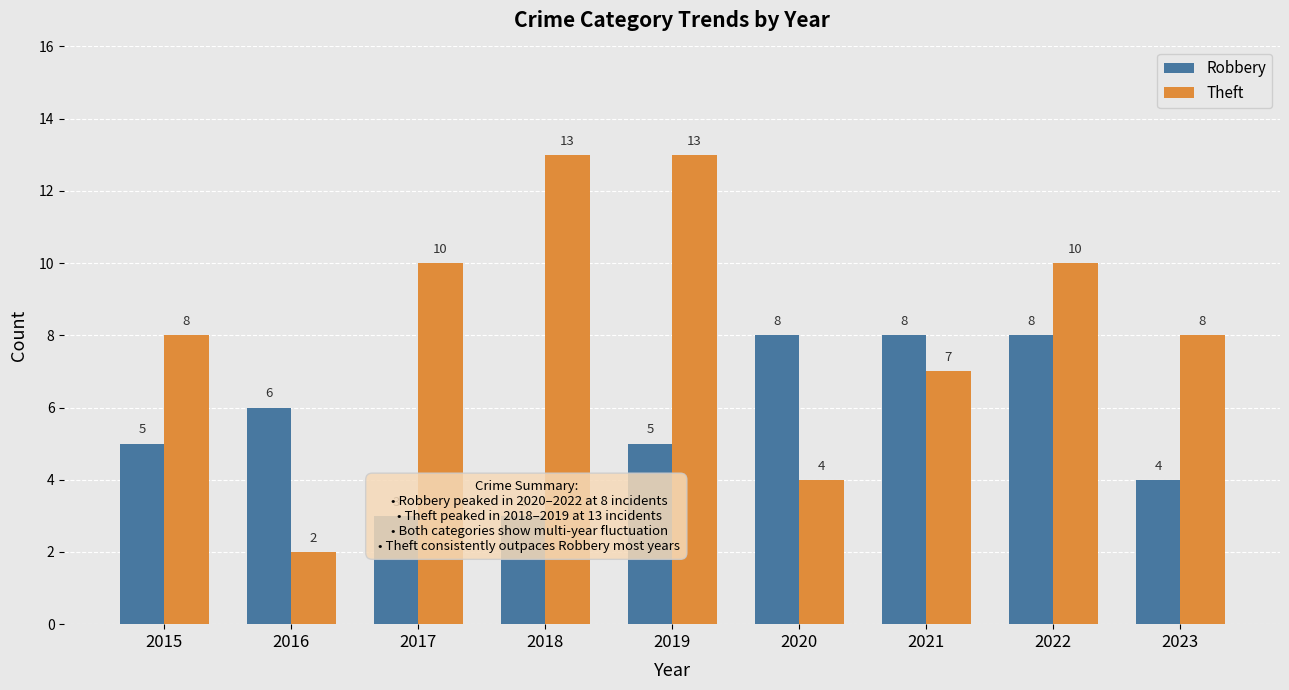

Which series has the widest spread of values?

Theft